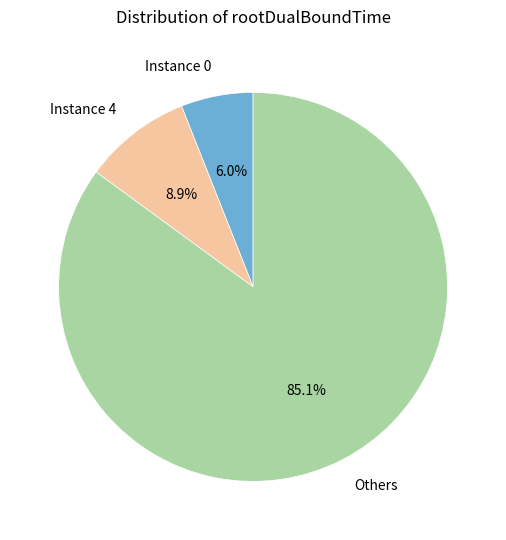

What is the ratio of the value at Instance 0 to the value at Instance 4?

0.7